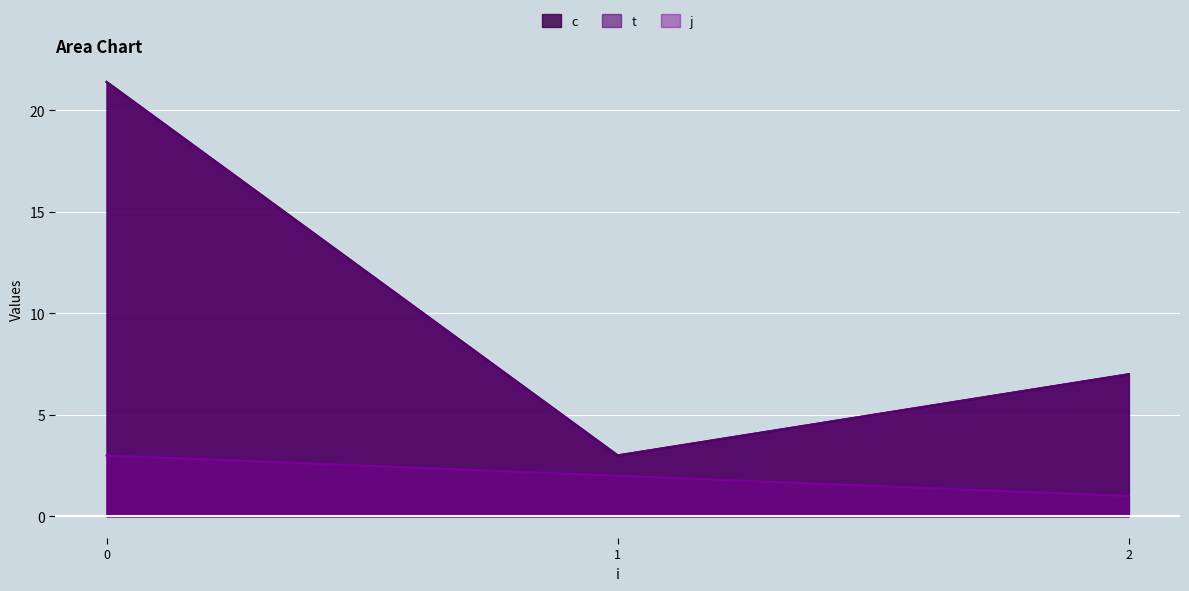

How many interior local valleys does the t series have?

1